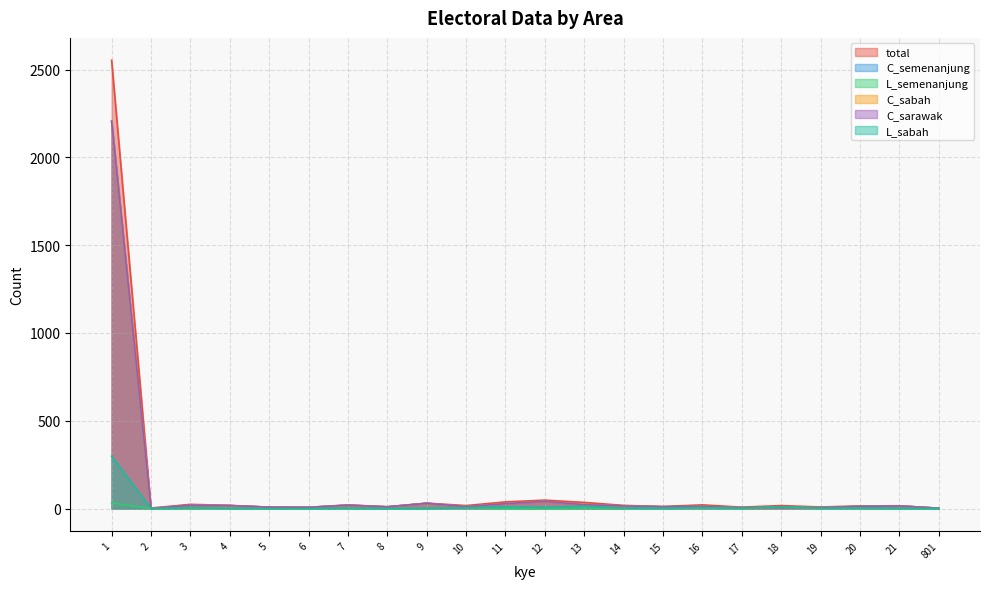

Reading left to right, extract all data points from this chart.

total: 1=2553	2=3	3=24	4=18	5=8	6=7	7=21	8=10	9=31	10=17	11=38	12=48	13=35	14=18	15=12	16=21	17=8	18=17	19=9	20=15	21=16	801=2
C_semenanjung: 1=2206	2=0	3=19	4=17	5=8	6=7	7=19	8=10	9=30	10=11	11=28	12=41	13=22	14=15	15=10	16=12	17=5	18=6	19=6	20=12	21=15	801=2
L_semenanjung: 1=32	2=0	3=1	4=0	5=0	6=0	7=0	8=0	9=0	10=5	11=0	12=0	13=2	14=0	15=0	16=3	17=0	18=9	19=1	20=1	21=0	801=0
C_sabah: 1=2206	2=0	3=19	4=17	5=8	6=7	7=19	8=10	9=30	10=11	11=28	12=41	13=22	14=15	15=10	16=12	17=5	18=6	19=6	20=12	21=15	801=2
C_sarawak: 1=2206	2=0	3=19	4=17	5=8	6=7	7=19	8=10	9=30	10=11	11=28	12=41	13=22	14=15	15=10	16=12	17=5	18=6	19=6	20=12	21=15	801=2
L_sabah: 1=298	2=0	3=5	4=1	5=0	6=0	7=2	8=0	9=1	10=5	11=10	12=7	13=13	14=3	15=2	16=6	17=2	18=10	19=2	20=3	21=1	801=0